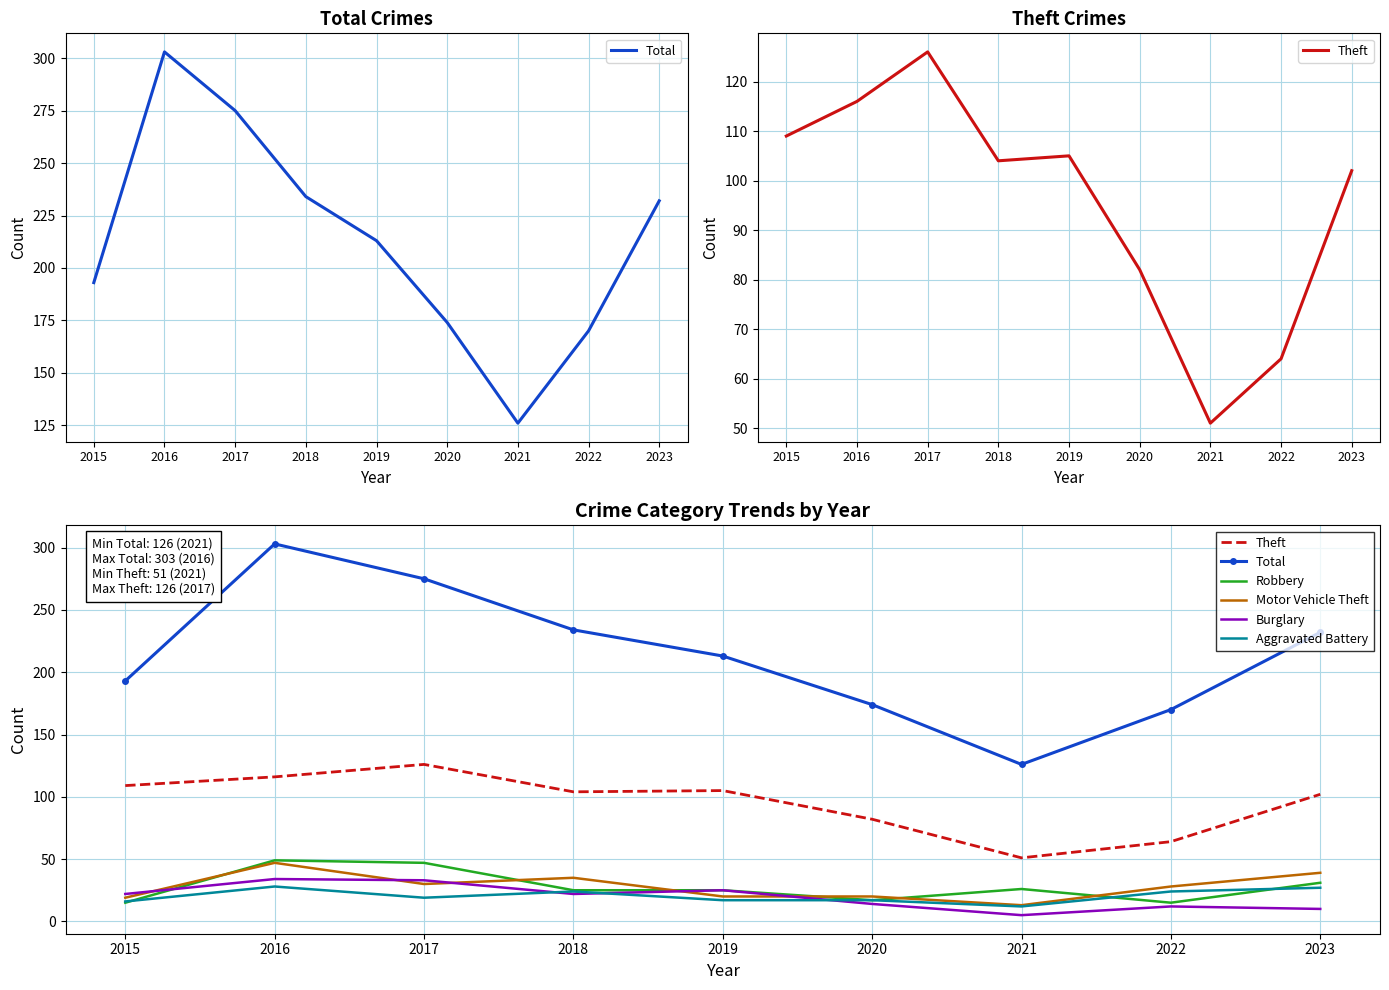

What is the sum of all Aggravated Battery values?

184